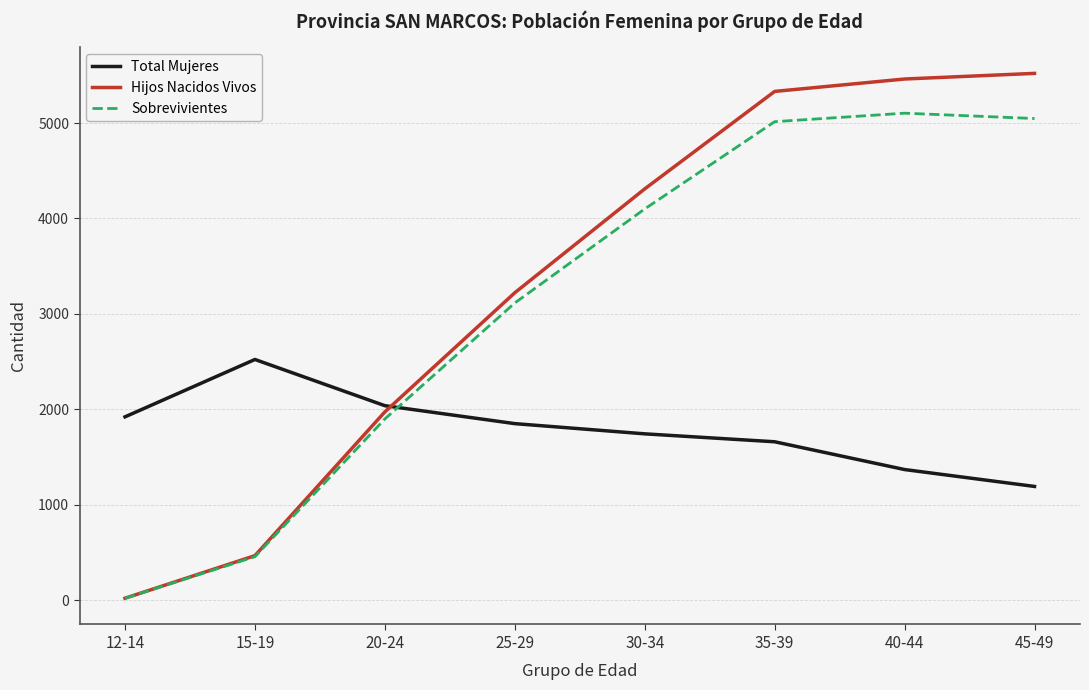

What are all the series names shown in the legend?

Total Mujeres, Hijos Nacidos Vivos, Sobrevivientes